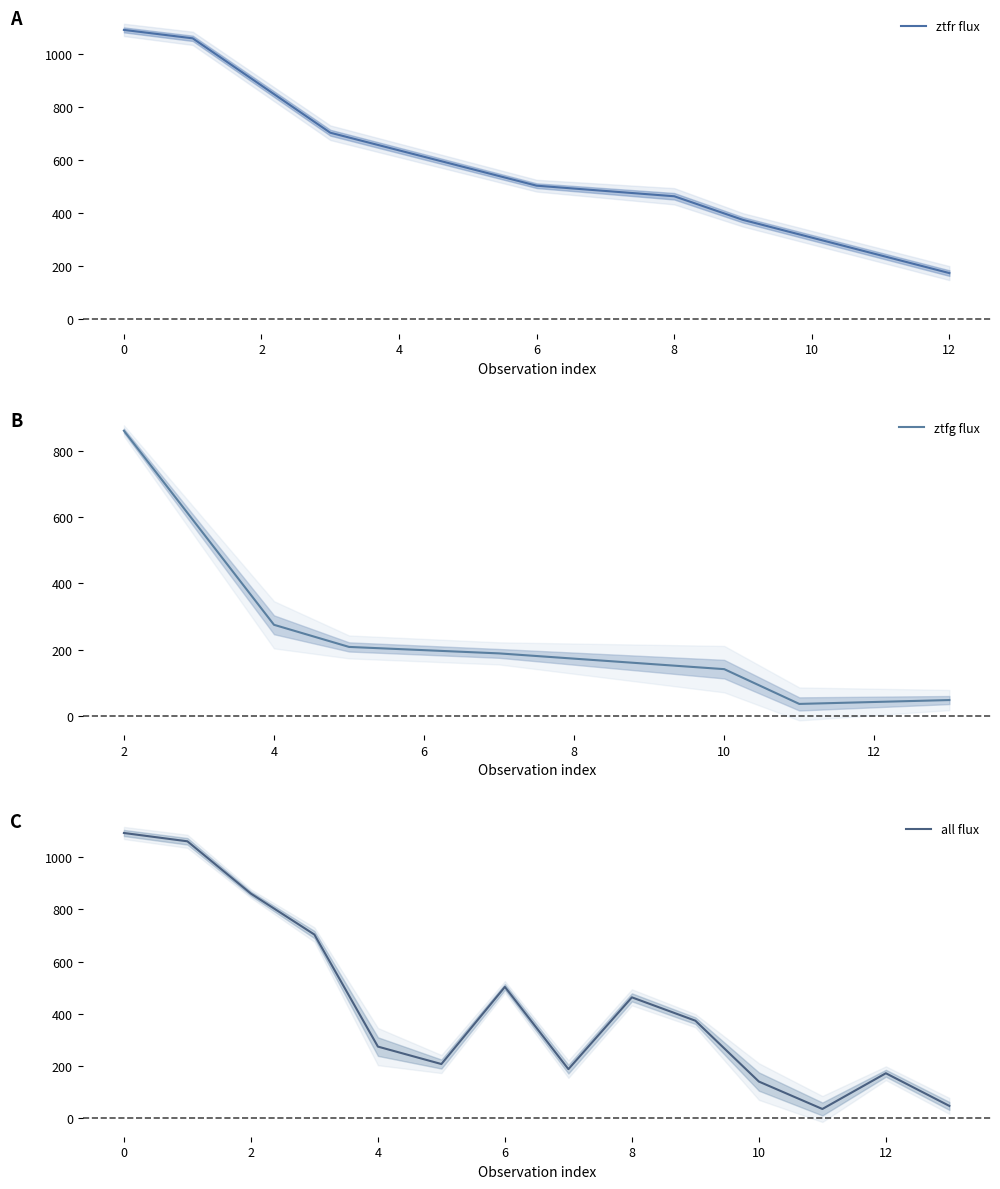

What is the smallest value displayed?

36.2